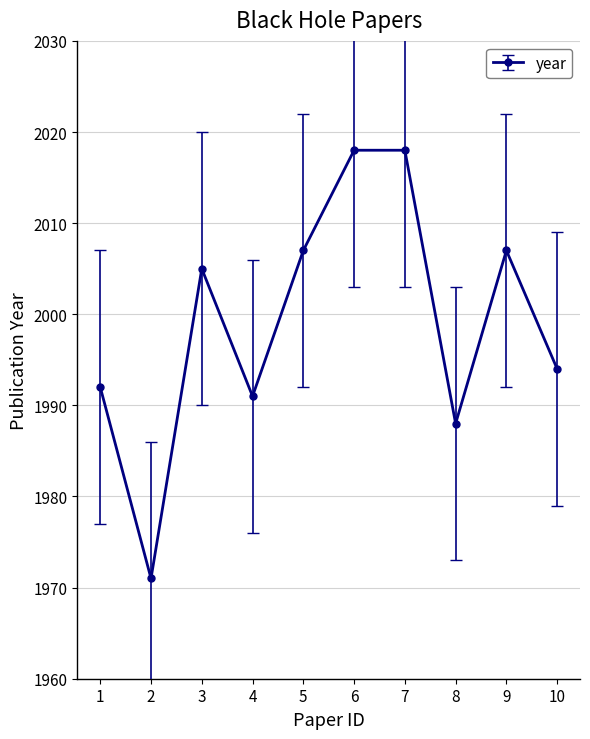

What is the approximate value at 4, to the nearest 10?

1990